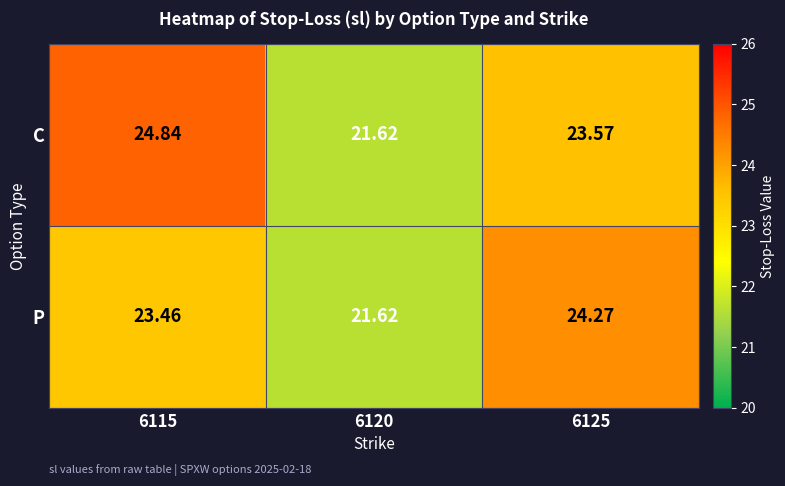

Between 6115 and 6125, which series saw the biggest shift?

C